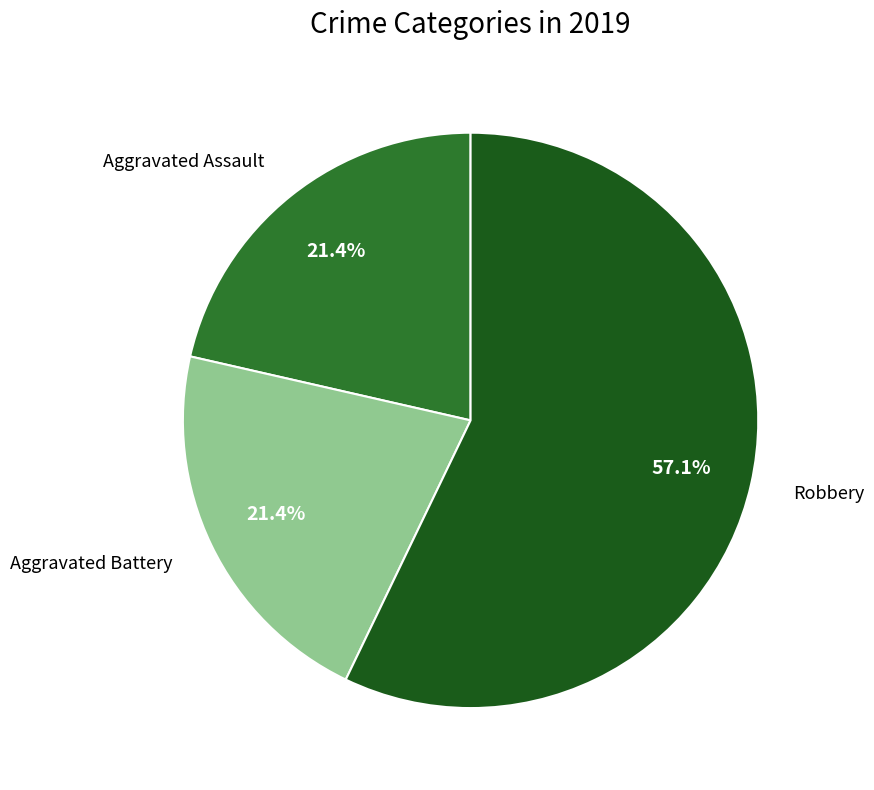

Is there any slice that represents more than half of the pie?

Yes